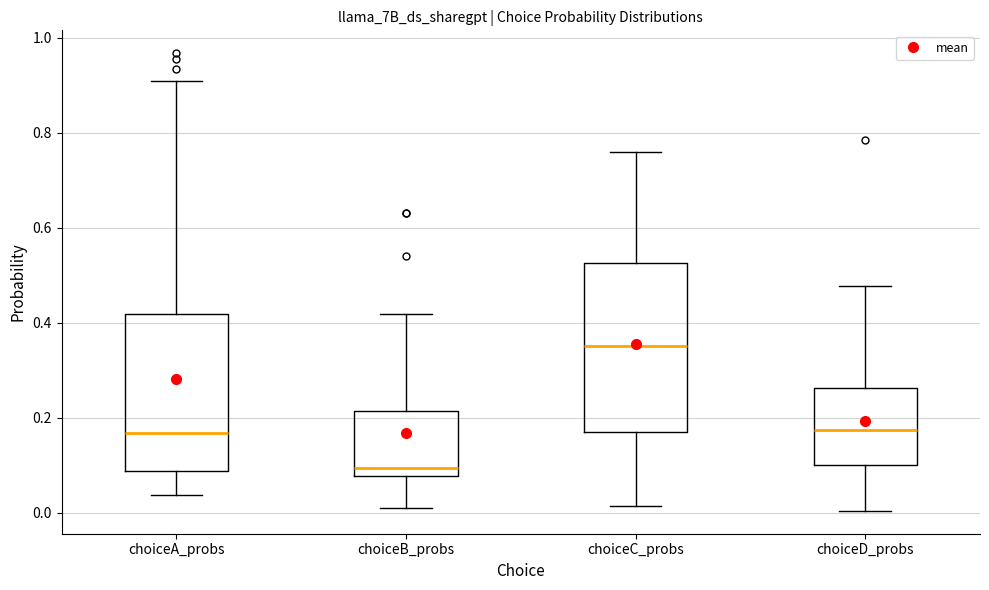

Reading left to right, read every box against the y-axis: the position of its median line, the range the box covers, and the ends of its whiskers. The values are not printed on the chart, so give them approximately, as read against the axis.

choiceA_probs: median 0.16, box 0.08 to 0.42, whiskers 0.04 to 0.90
choiceB_probs: median 0.10, box 0.08 to 0.22, whiskers 0.02 to 0.42
choiceC_probs: median 0.36, box 0.18 to 0.52, whiskers 0.02 to 0.76
choiceD_probs: median 0.18, box 0.10 to 0.26, whiskers 0.00 to 0.48